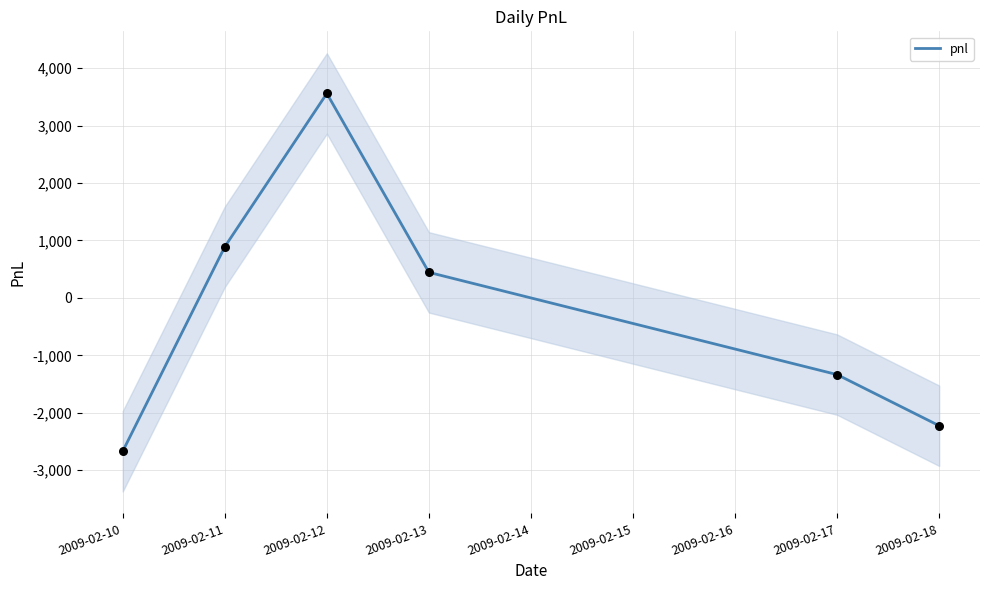

Between 2009-02-13 and 2009-02-11, which is larger?

2009-02-11